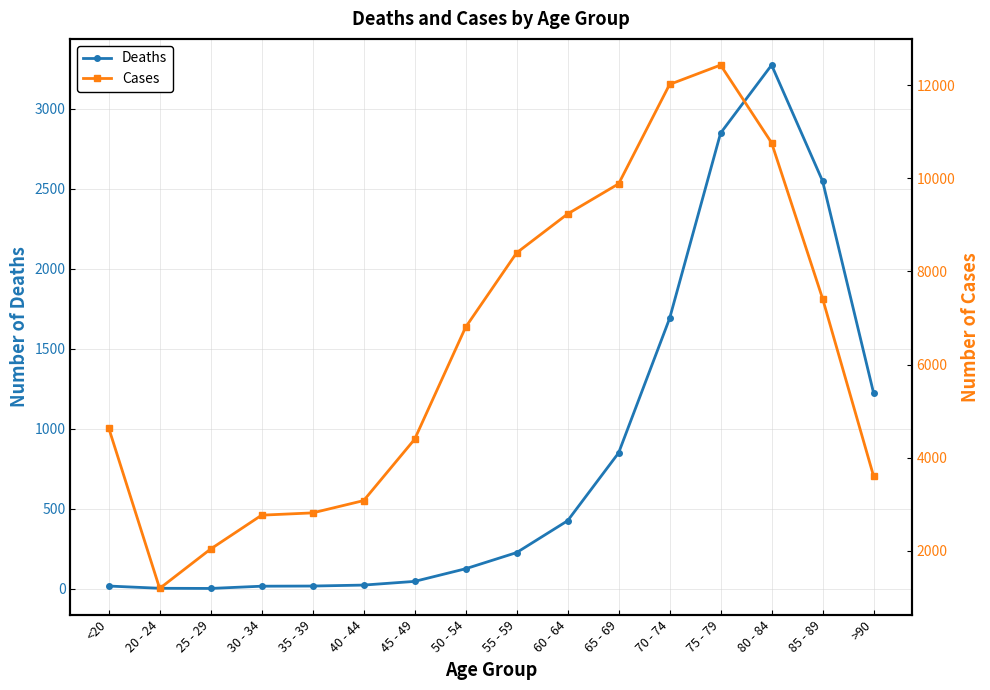

Is the value of Cases at <20 greater than the value of Deaths at 75 - 79?

Yes